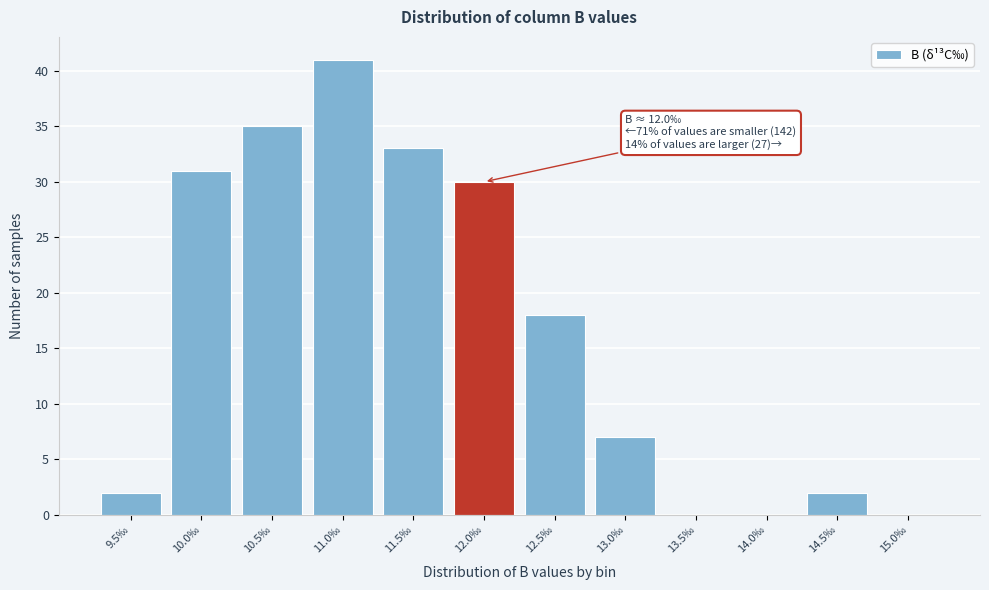

Reading left to right, list all the values displayed in this chart.

9.5‰=2	10.0‰=31	10.5‰=35	11.0‰=41	11.5‰=33	12.0‰=30	12.5‰=18	13.0‰=7	13.5‰=0	14.0‰=0	14.5‰=2	15.0‰=0